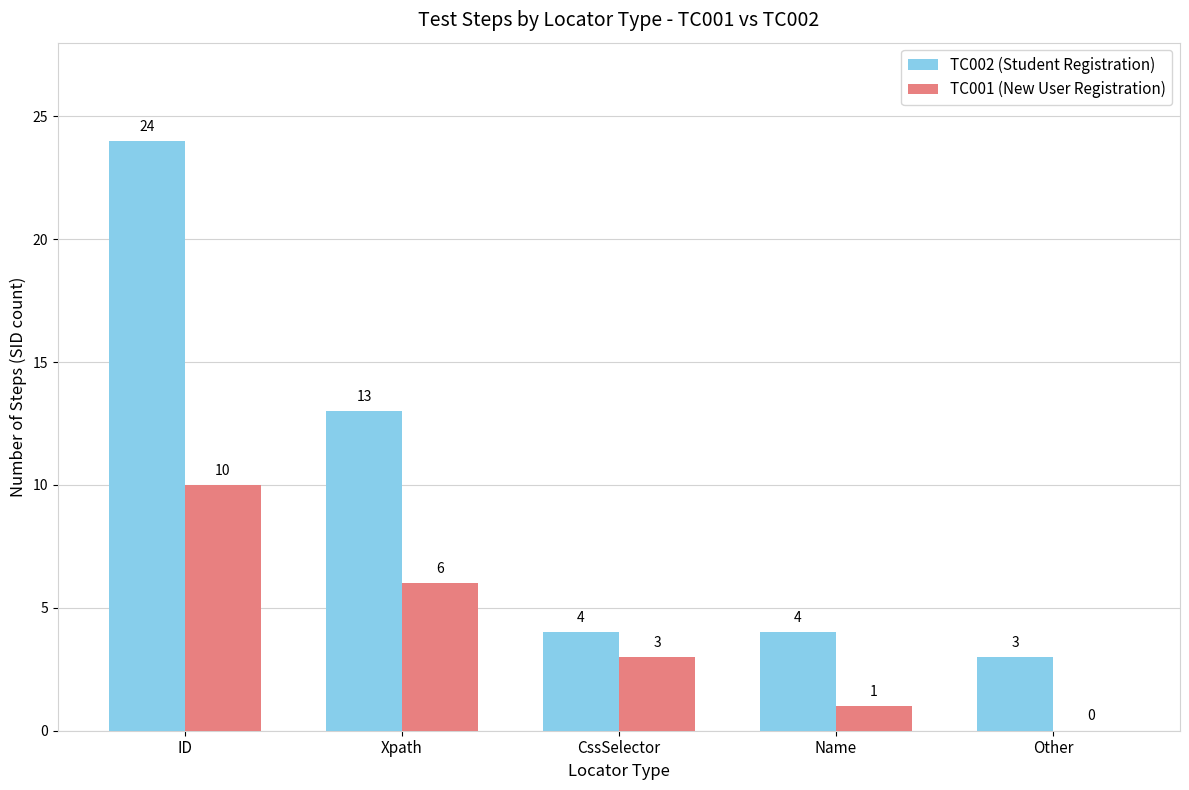

What is the total value across all series at Other?

3